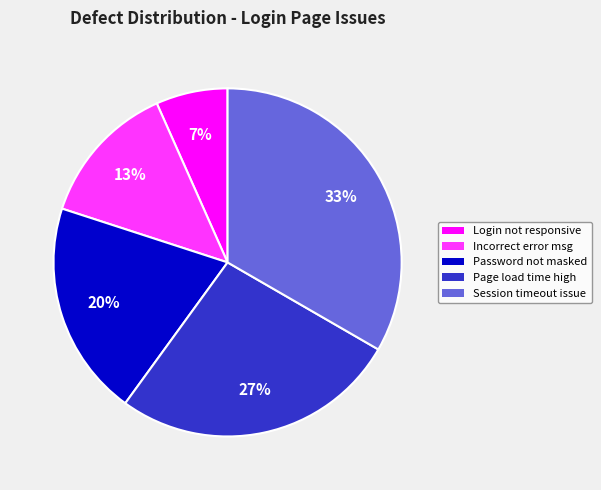

True or false: Incorrect error msg accounts for 13% of the total.

True